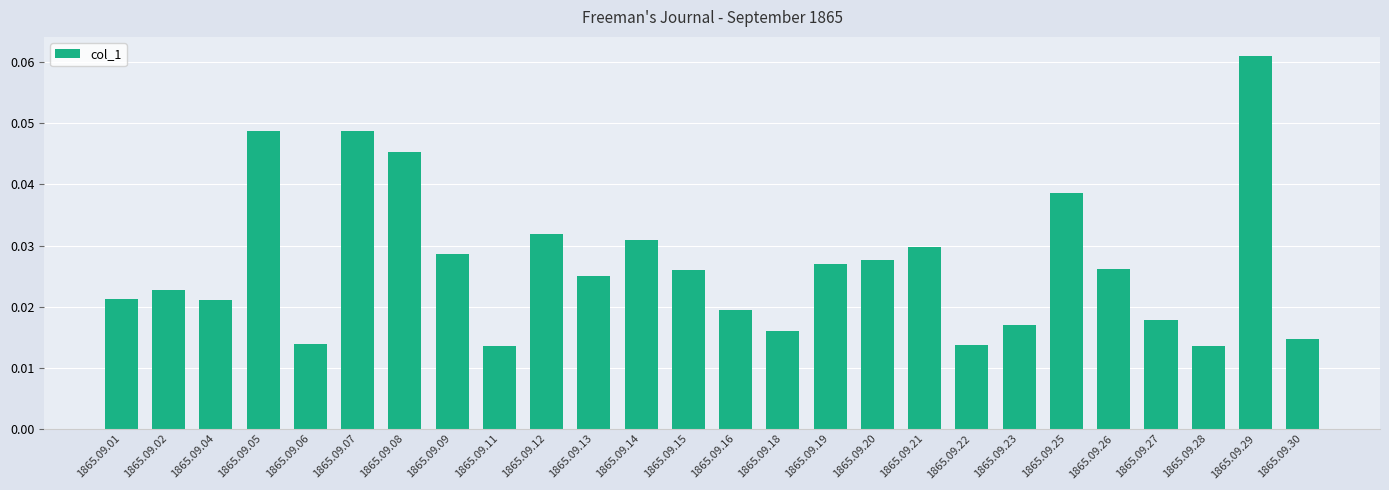

Are the bars horizontal?

No